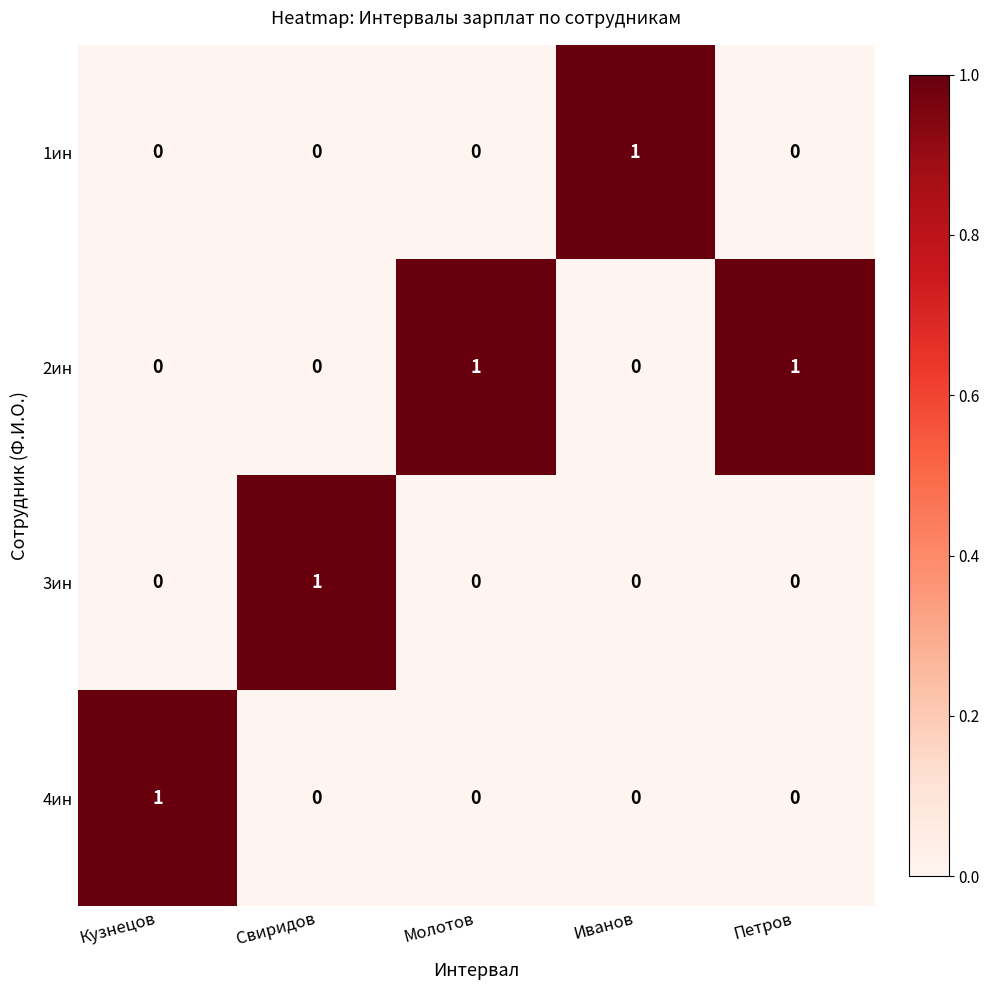

Count the 4ин values in the range 0 to 1.

5